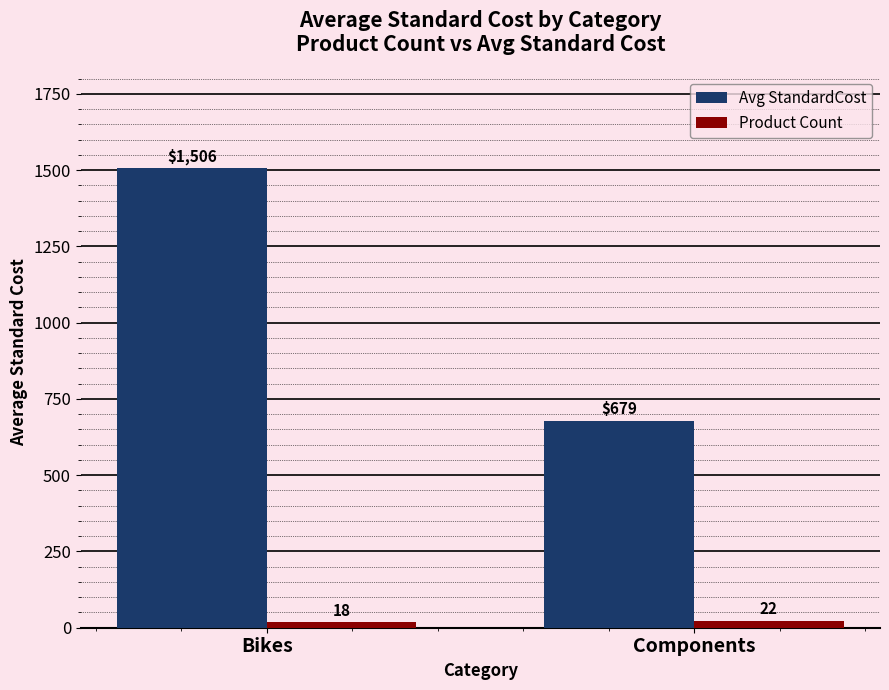

The value of Product Count at Components is 22.0. True or false?

True